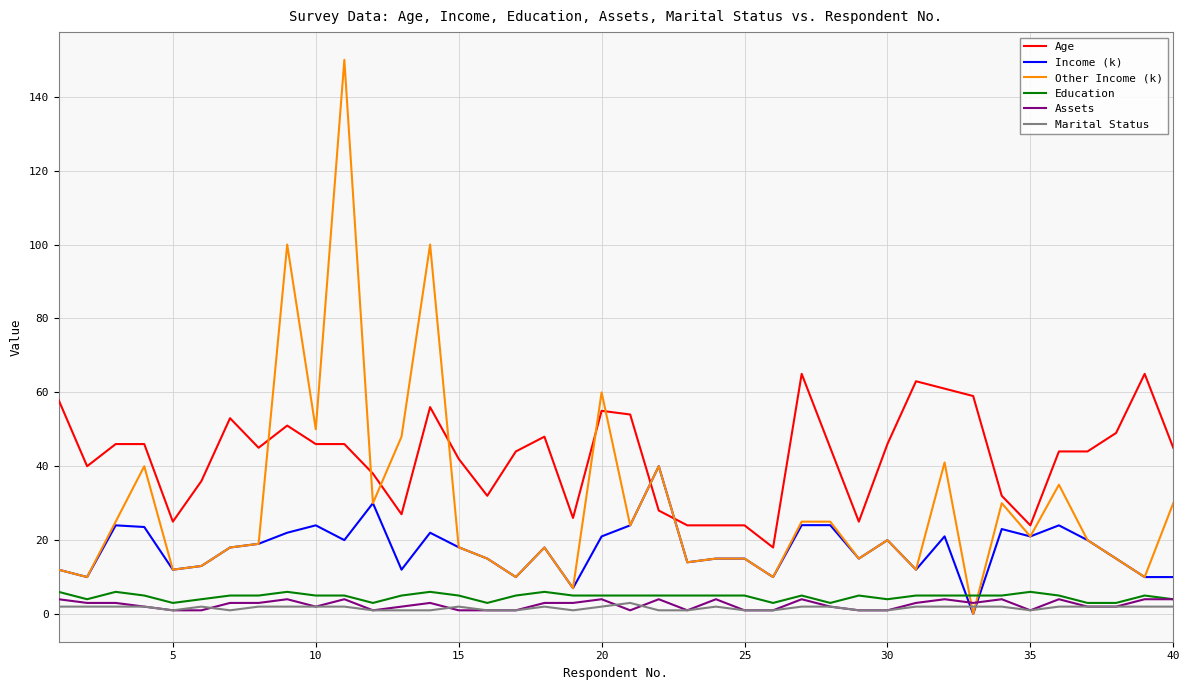

What is the maximum value shown in the chart?

150.0